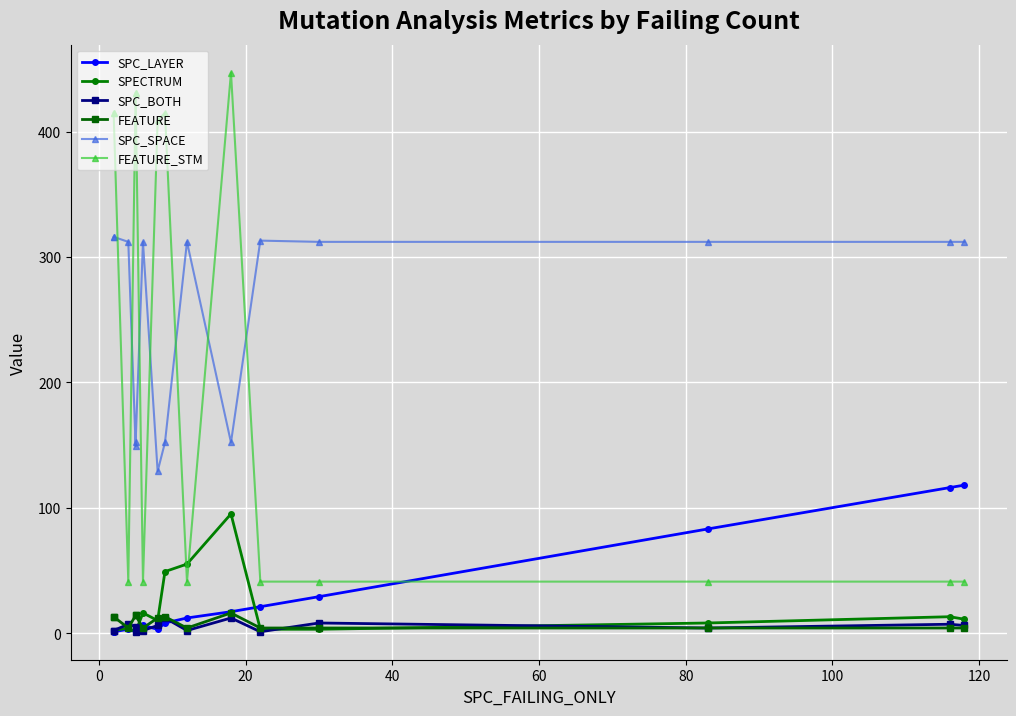

How many lines are shown in the chart?

6